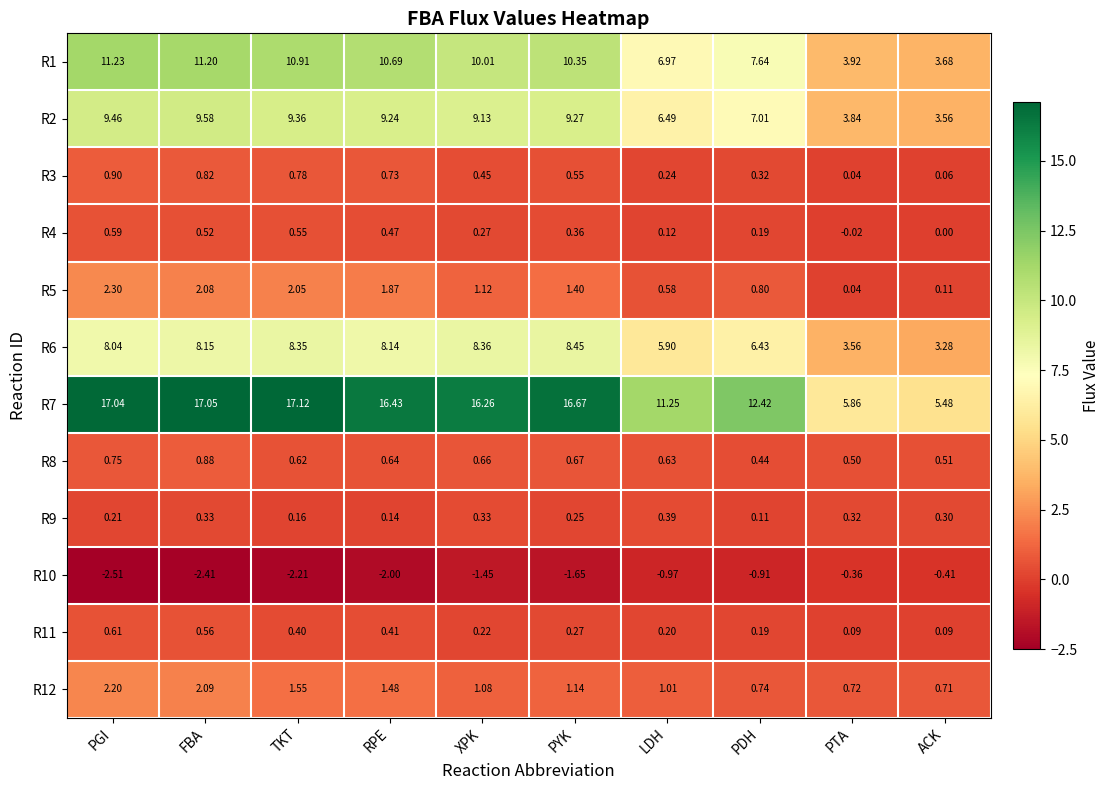

Which series has the widest spread of values?

R7